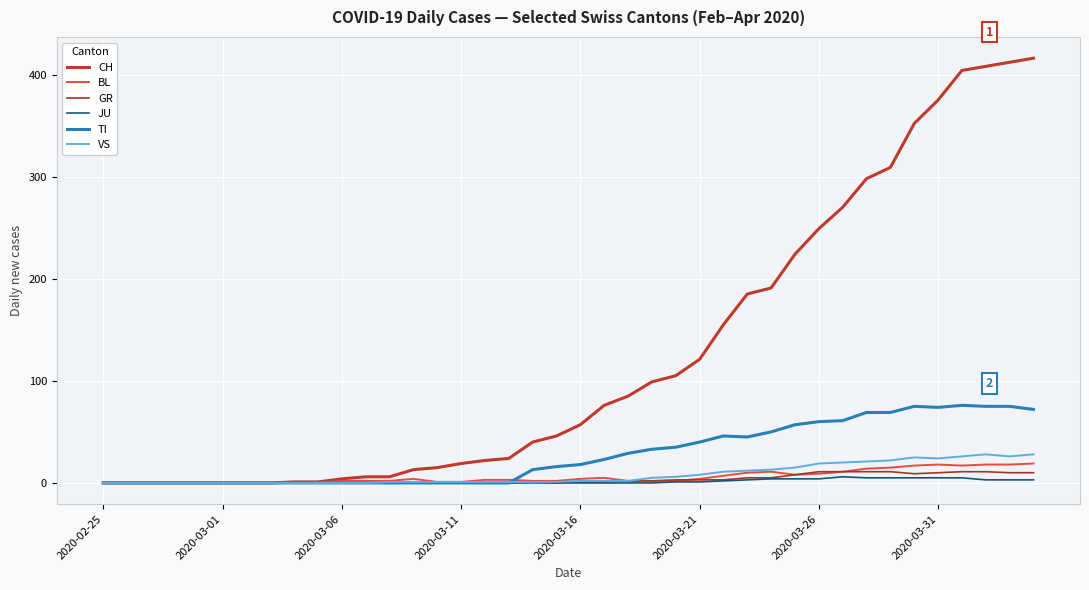

True or false: TI and BL cross at least once.

True